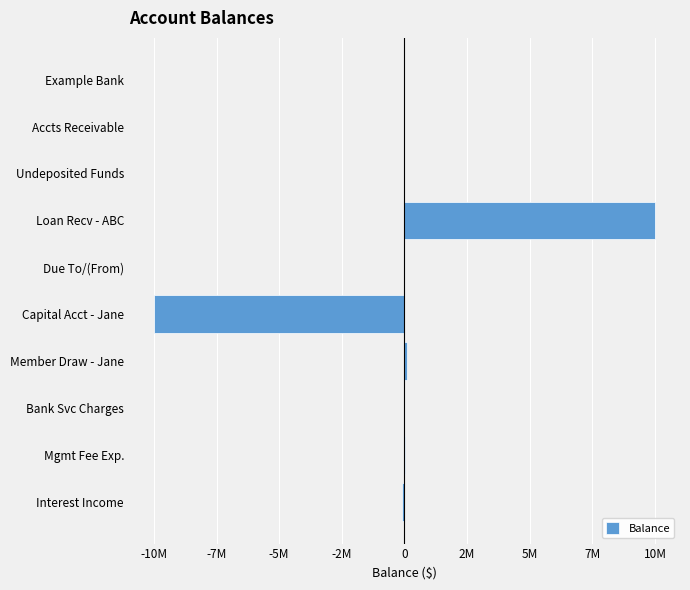

Are the bars horizontal?

Yes